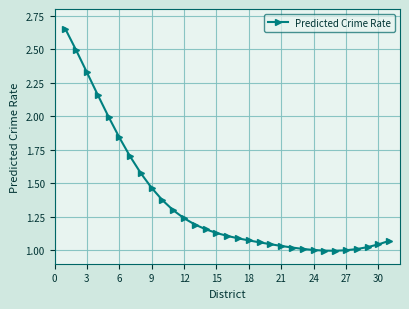

What is the difference between the maximum and minimum values?

1.7